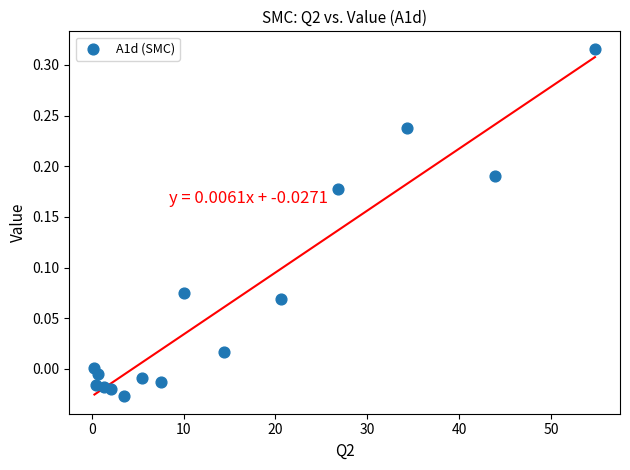

What is the range of X values (max minus min)?

54.5